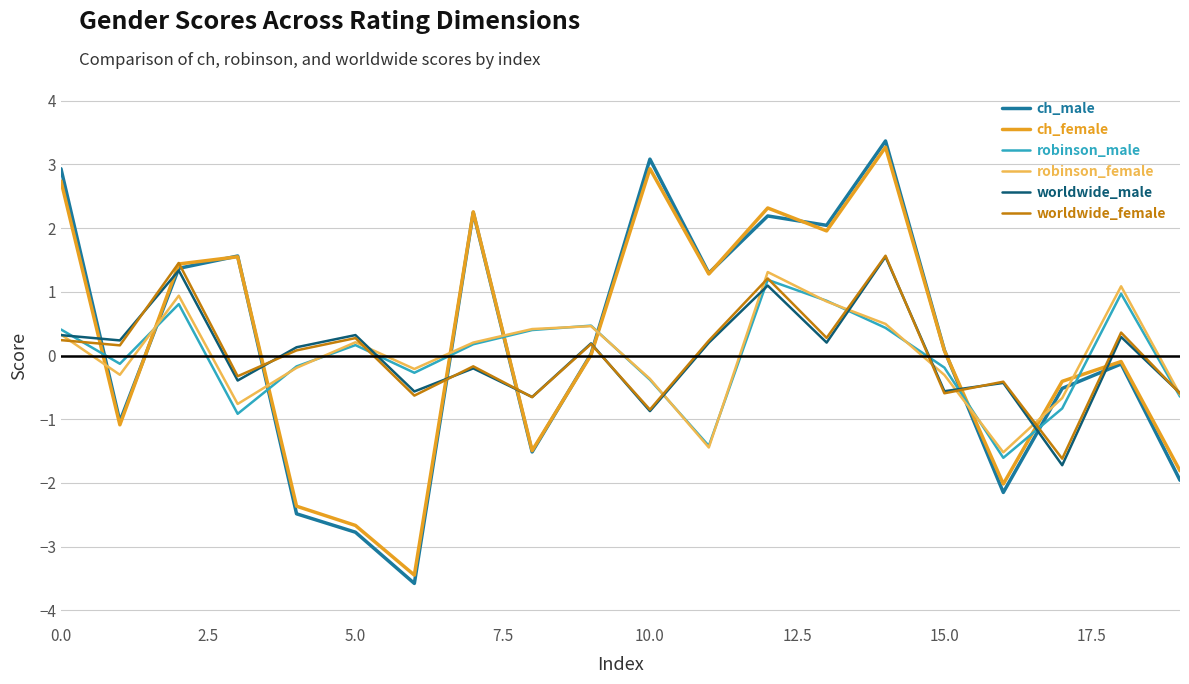

True or false: worldwide_male and ch_male cross at least once.

True